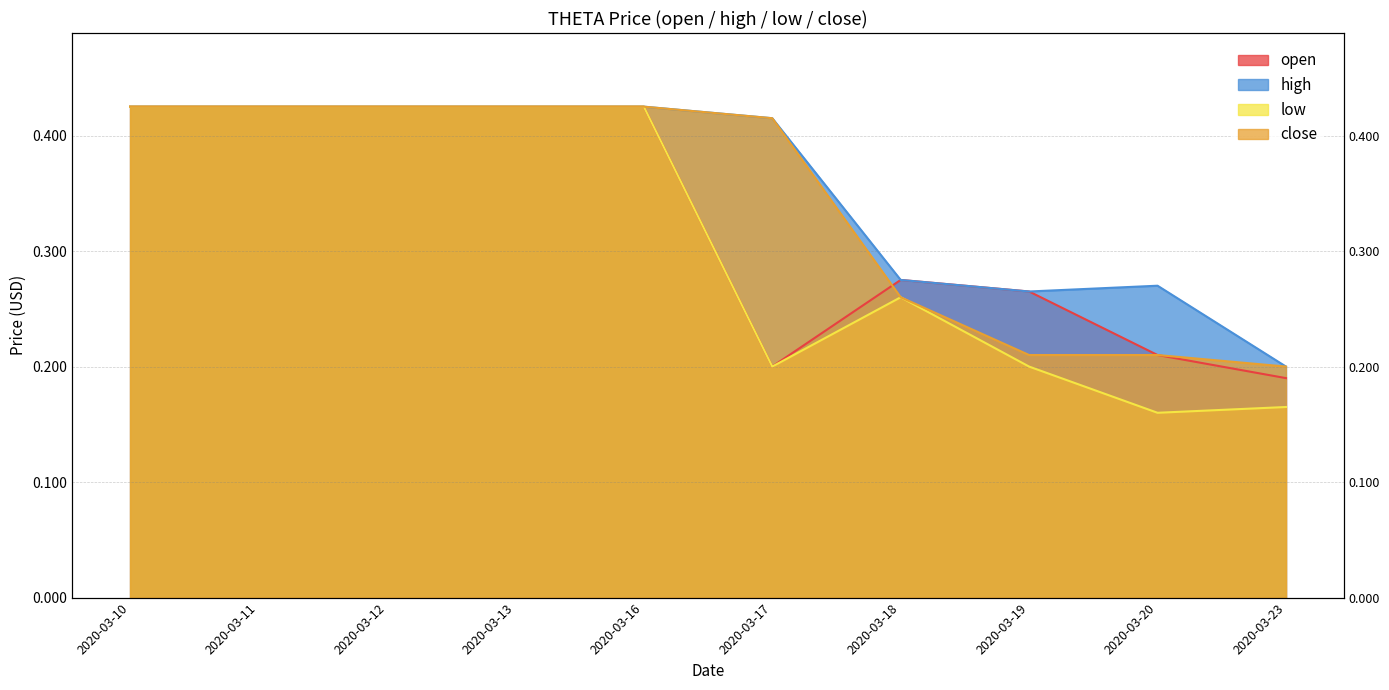

Reading right to left, extract all data points from this chart.

open: 2020-03-23=0.2	2020-03-20=0.2	2020-03-19=0.3	2020-03-18=0.3	2020-03-17=0.2	2020-03-16=0.4	2020-03-13=0.4	2020-03-12=0.4	2020-03-11=0.4	2020-03-10=0.4
high: 2020-03-23=0.2	2020-03-20=0.3	2020-03-19=0.3	2020-03-18=0.3	2020-03-17=0.4	2020-03-16=0.4	2020-03-13=0.4	2020-03-12=0.4	2020-03-11=0.4	2020-03-10=0.4
low: 2020-03-23=0.2	2020-03-20=0.2	2020-03-19=0.2	2020-03-18=0.3	2020-03-17=0.2	2020-03-16=0.4	2020-03-13=0.4	2020-03-12=0.4	2020-03-11=0.4	2020-03-10=0.4
close: 2020-03-23=0.2	2020-03-20=0.2	2020-03-19=0.2	2020-03-18=0.3	2020-03-17=0.4	2020-03-16=0.4	2020-03-13=0.4	2020-03-12=0.4	2020-03-11=0.4	2020-03-10=0.4